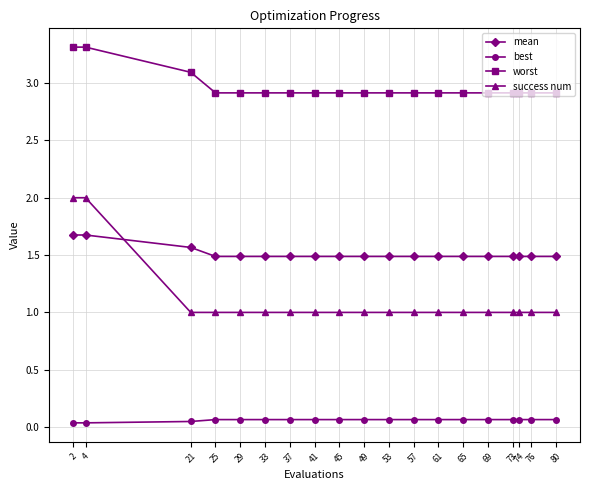

What is the difference between the maximum and second lowest values in the worst series?

0.4